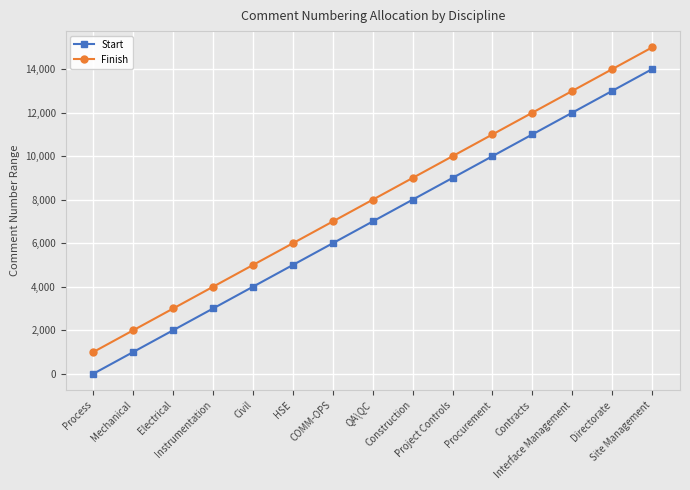

True or false: Start and Finish intersect in this chart.

False